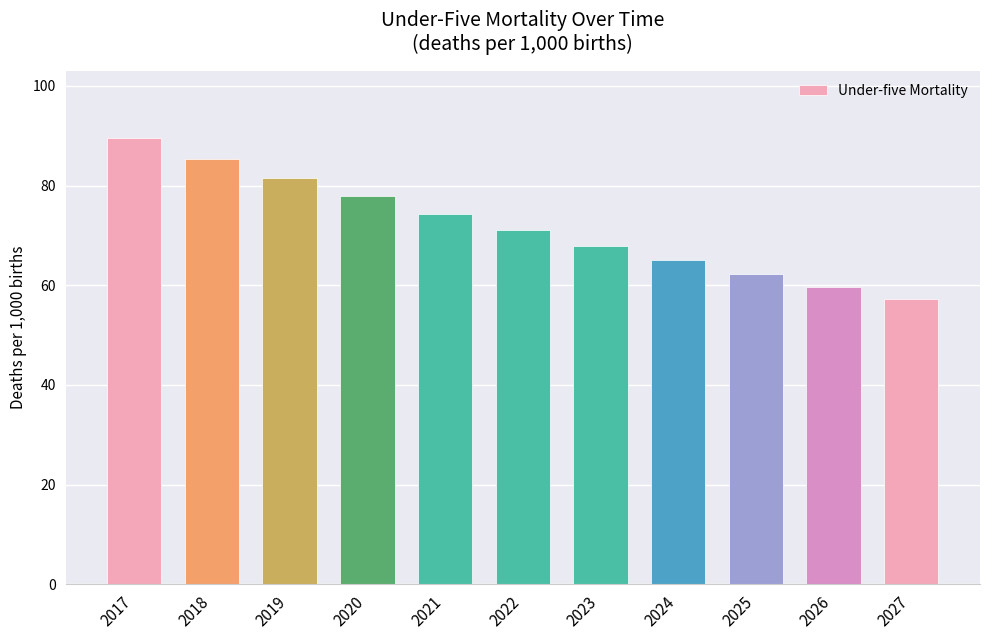

What is the smallest value displayed?

57.2